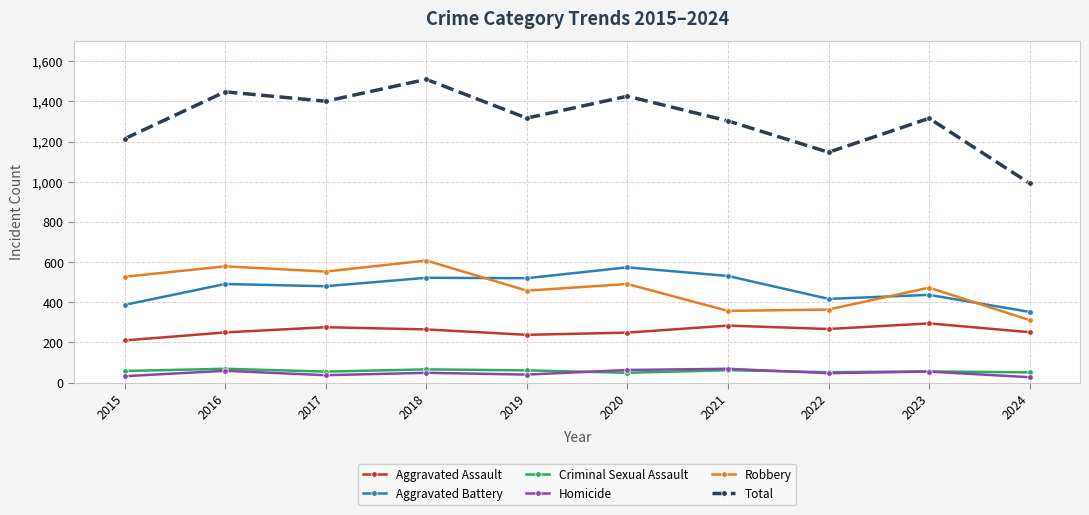

Which series has the largest total across all categories?

Total